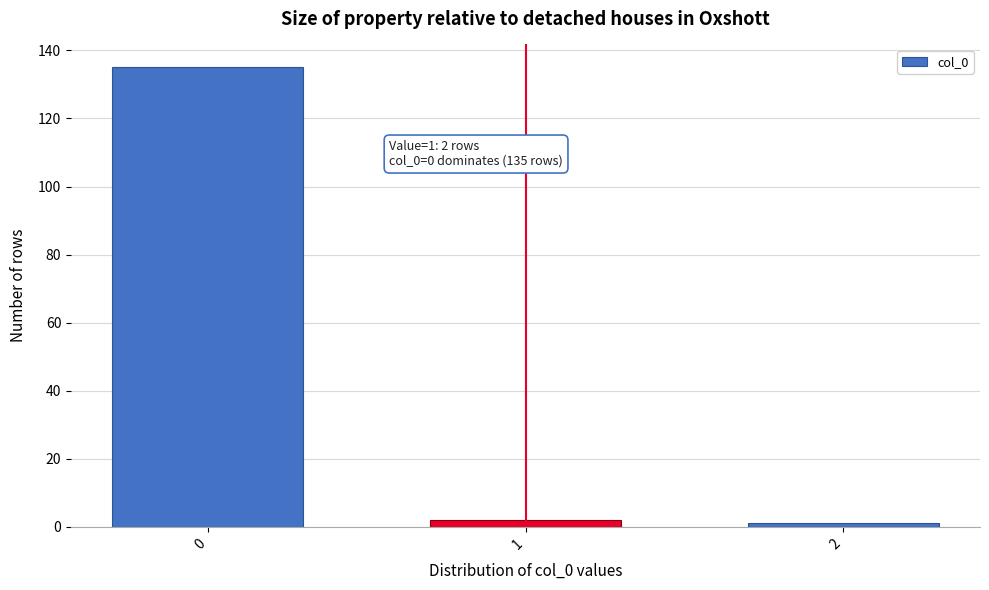

Reading left to right, what are all the values shown in this chart?

135	2	1